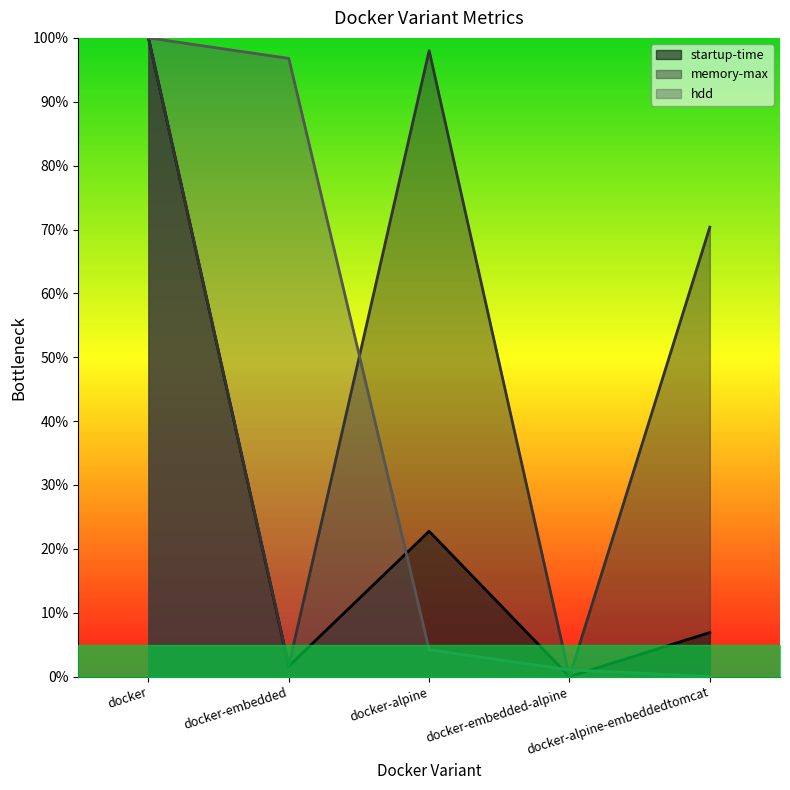

Read the hdd value at docker.

1.0